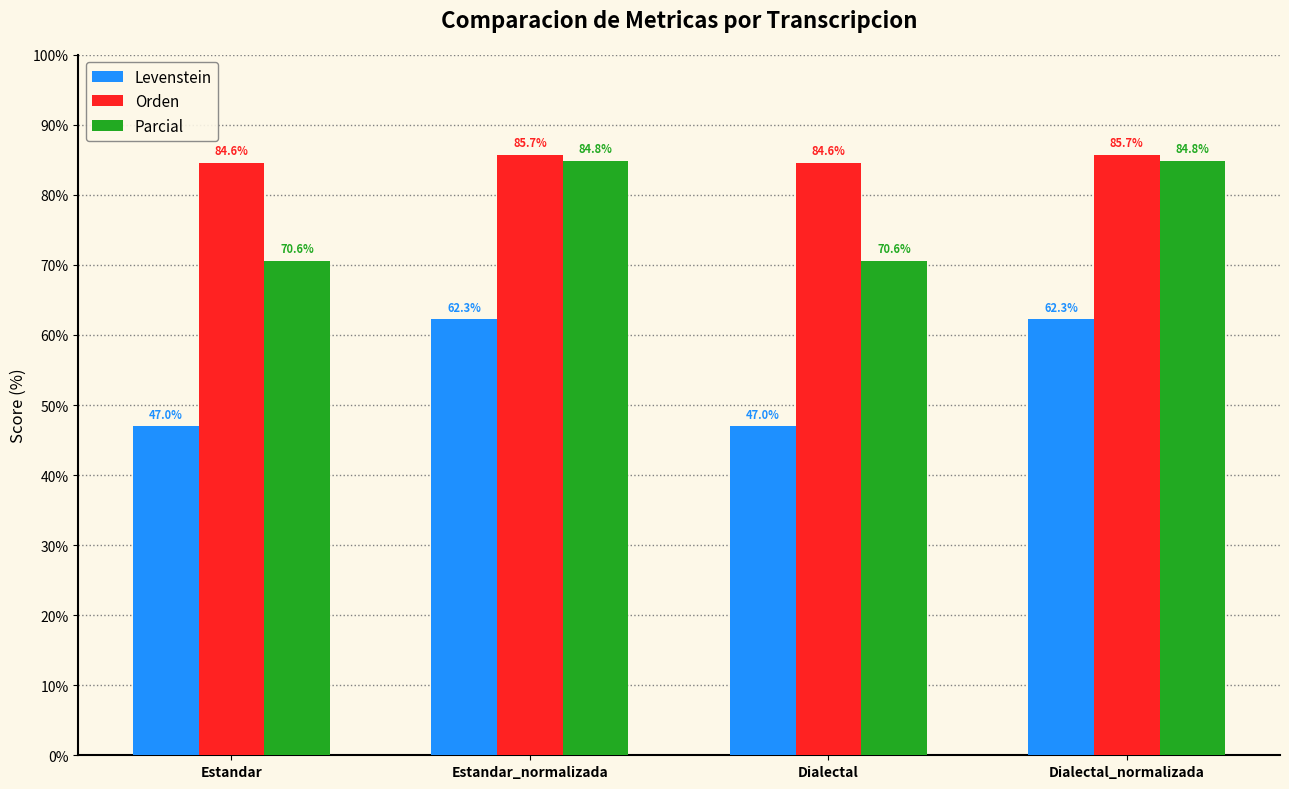

True or false: Levenstein has a value of 47.0 at Estandar.

True